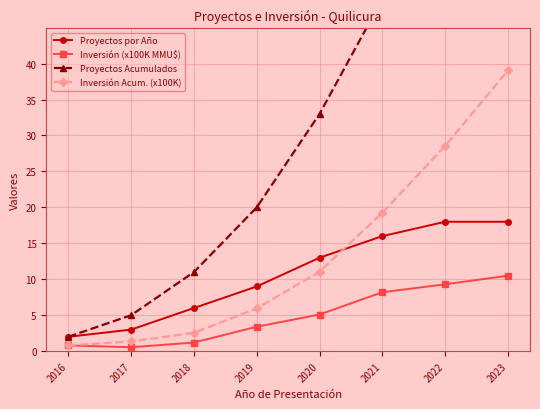

True or false: Inversión (x100K MMU$) and Inversión Acum. (x100K) cross at least once.

False